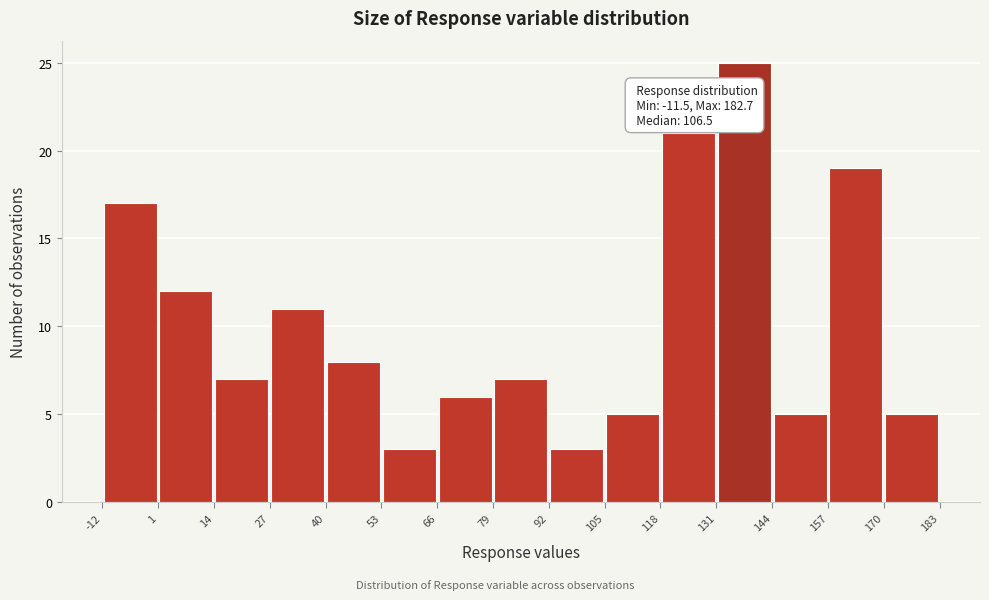

Which range on the x-axis has the tallest bar?

131 to 144